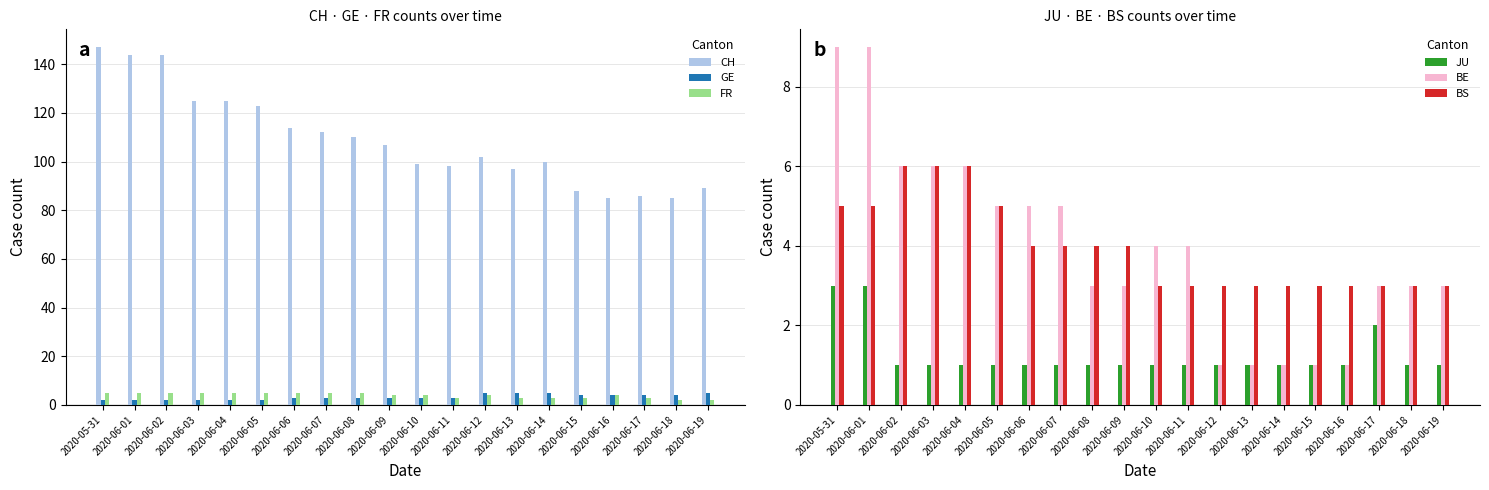

Rank the series at 2020-06-11 from lowest to highest value.

JU, GE, FR, BS, BE, CH